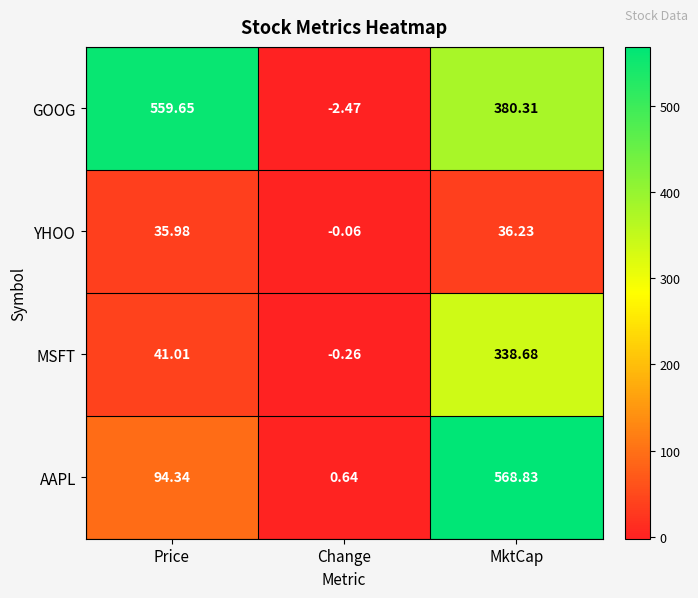

What is the total value across all series at Price?

731.0